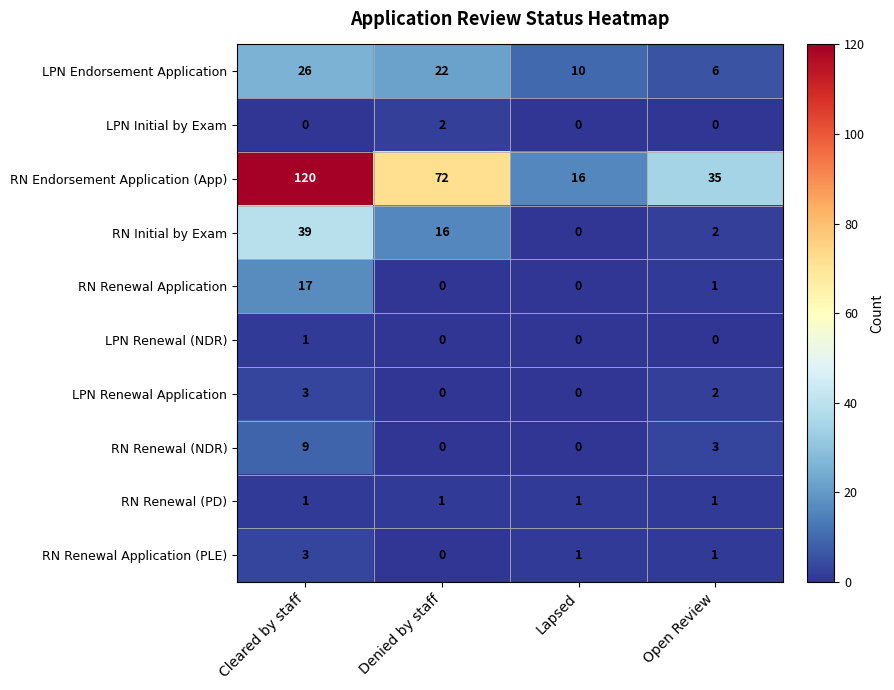

How many categories are shown in the chart?

4